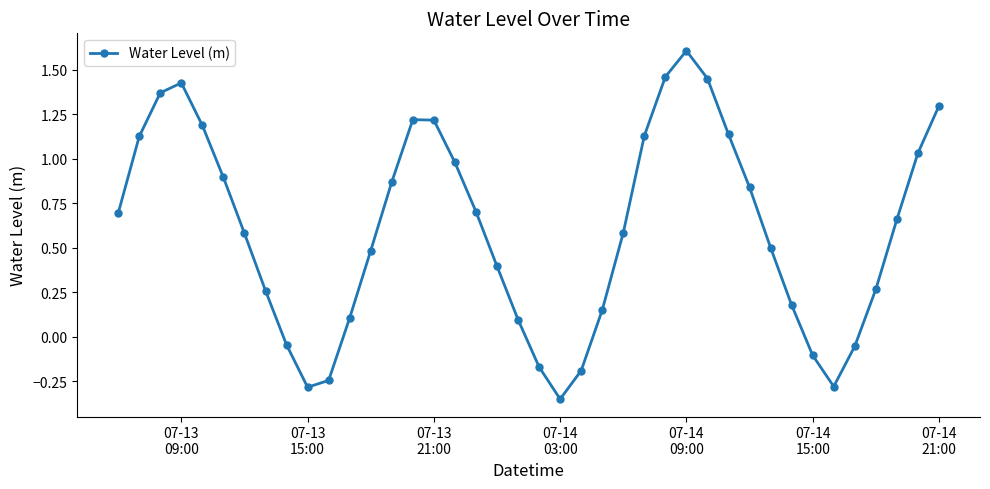

What is the maximum value shown in the chart?

1.6